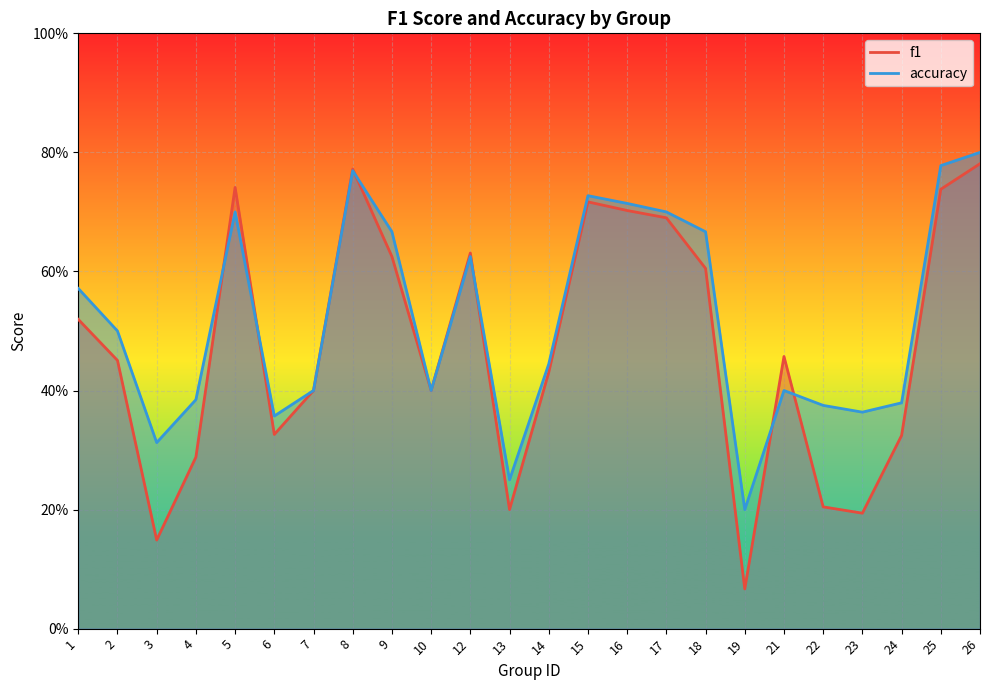

What is the greatest value displayed?

0.8